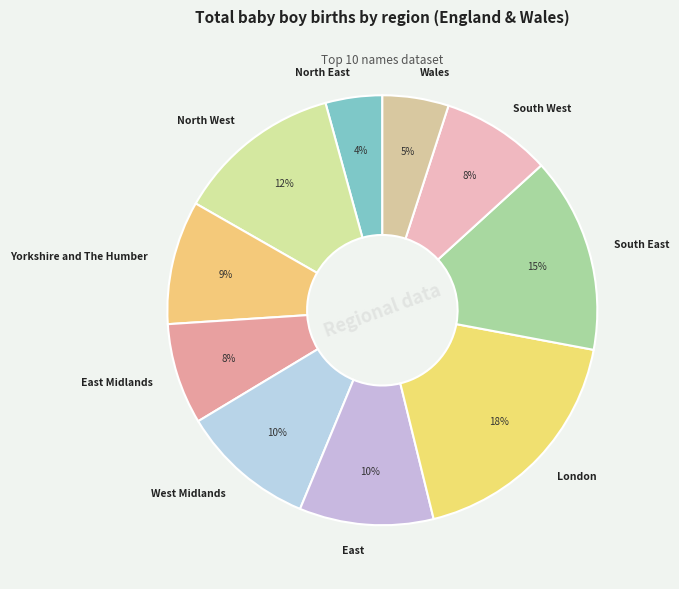

Which slice is the smallest?

North East